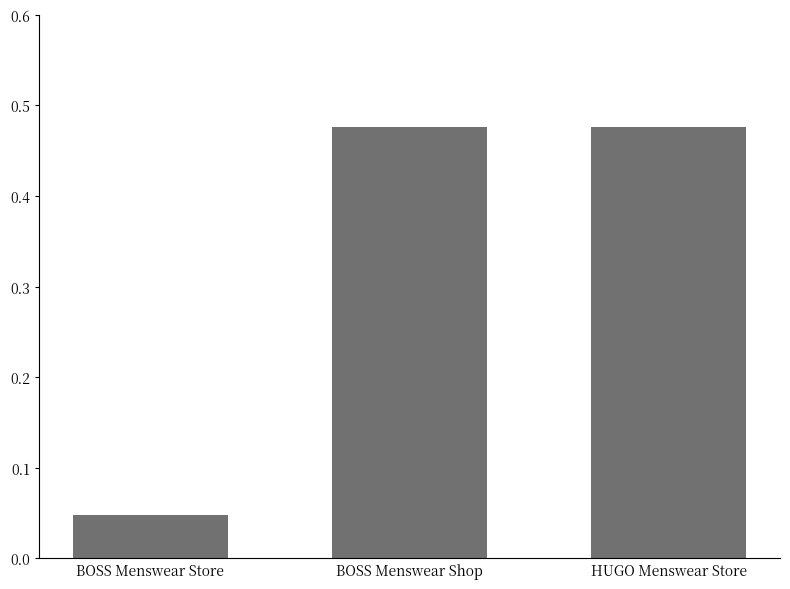

True or false: the data shows 0.2 at HUGO Menswear Store.

False